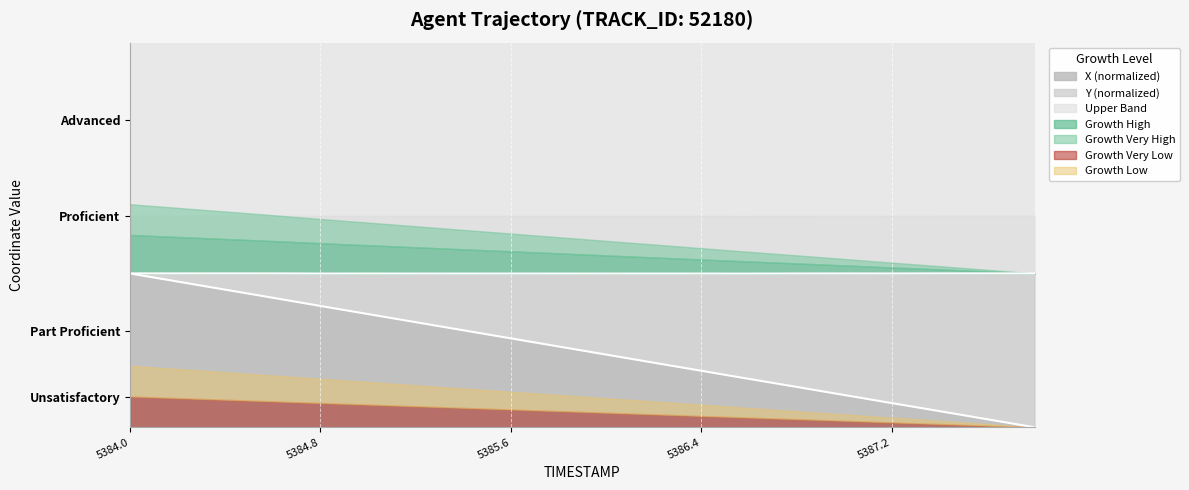

The chart shows a value of 0.3 at 5385.2. True or false?

True